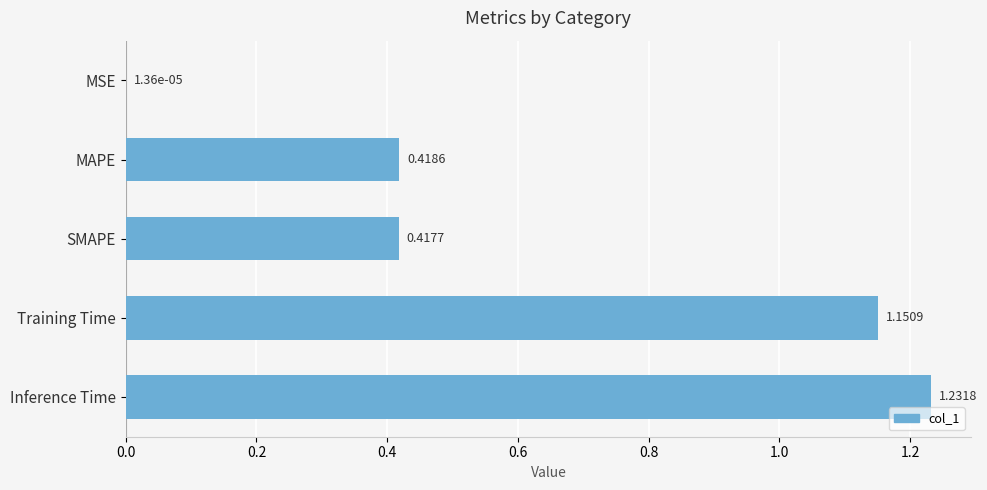

Where is the data nearest to the value 0?

MSE